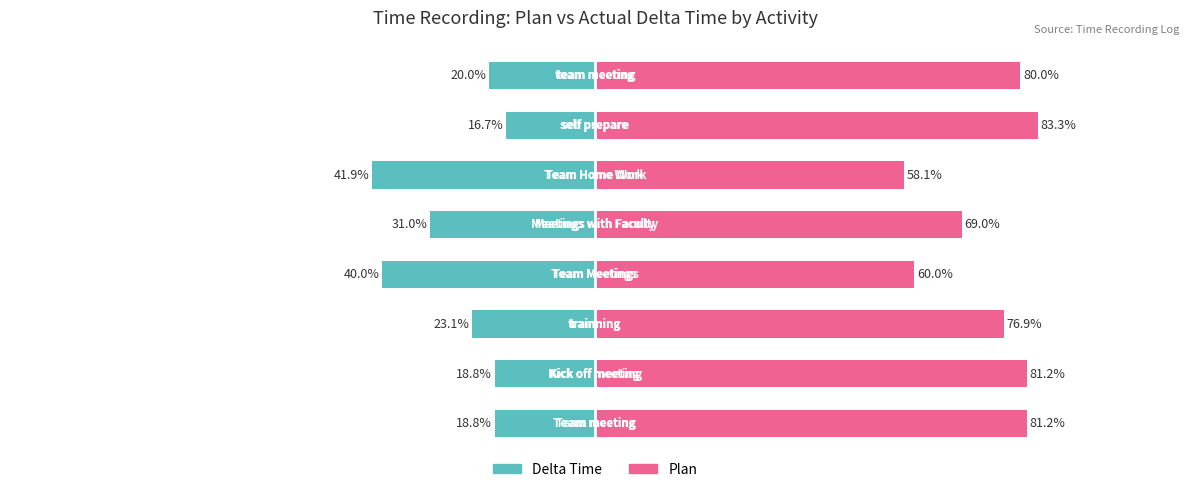

Which series has the largest range (max minus min)?

Delta Time